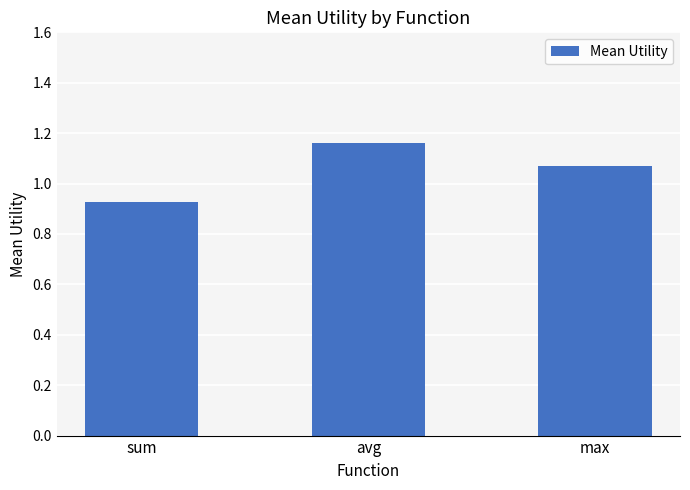

What is the change in value from avg to max?

-0.1